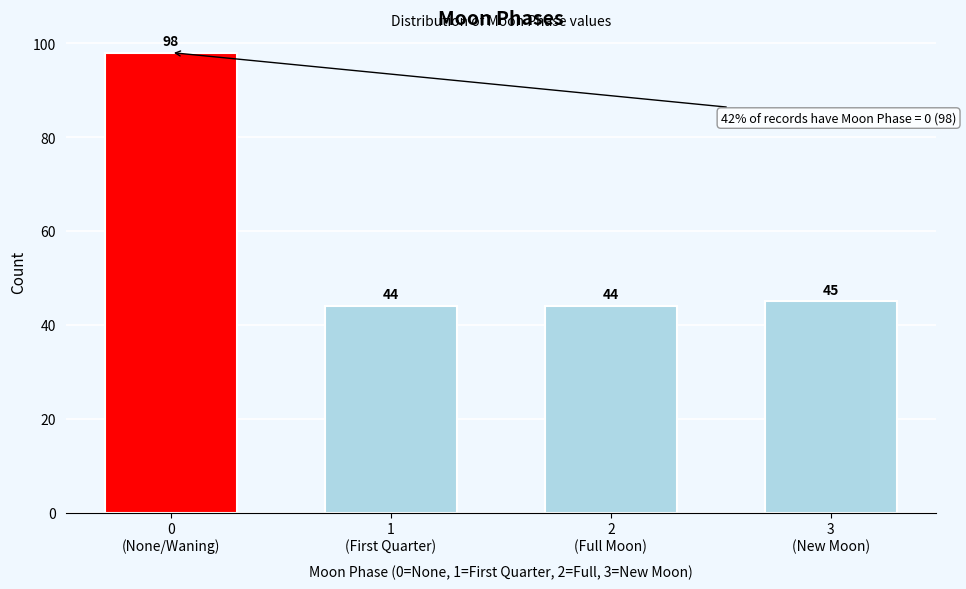

Reading left to right, what are all the values shown in this chart?

98	44	44	45